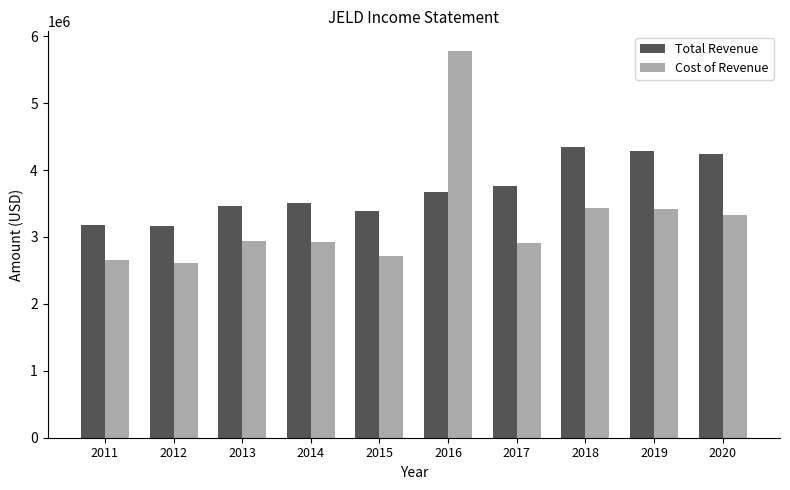

Rank the series by their maximum value, from highest to lowest.

Cost of Revenue, Total Revenue